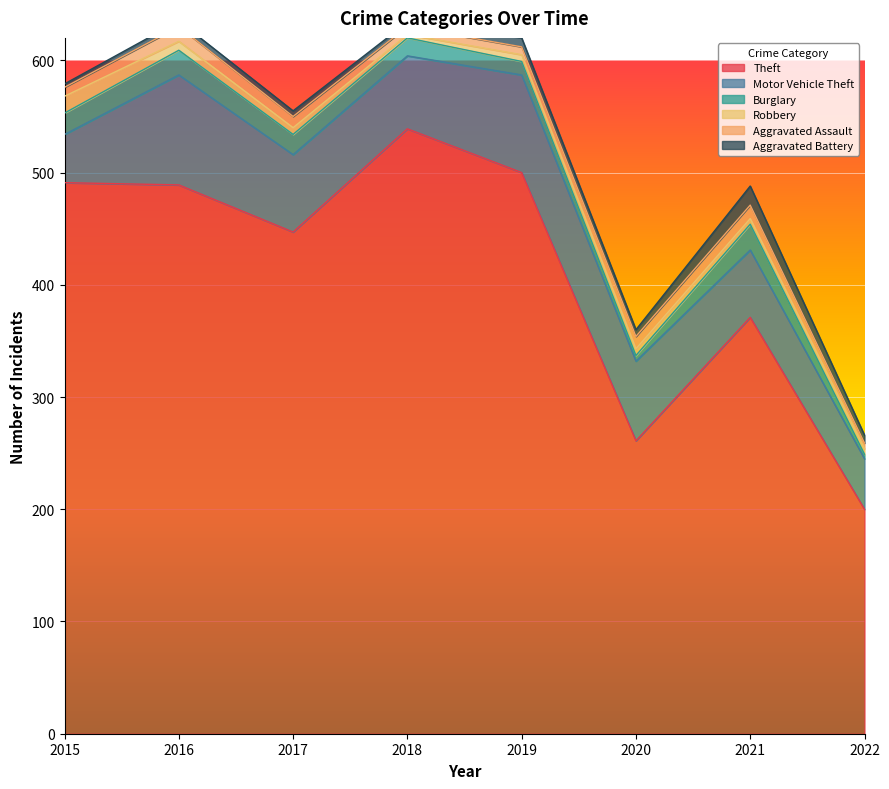

Reading left to right, what are all the values shown in this chart?

Theft: 491	489	447	539	500	261	371	200
Motor Vehicle Theft: 43	98	69	65	87	71	60	45
Burglary: 19	22	18	16	12	5	23	4
Robbery: 15	8	6	3	6	6	5	5
Aggravated Assault: 8	13	10	7	7	11	12	5
Aggravated Battery: 3	5	5	4	8	6	17	7